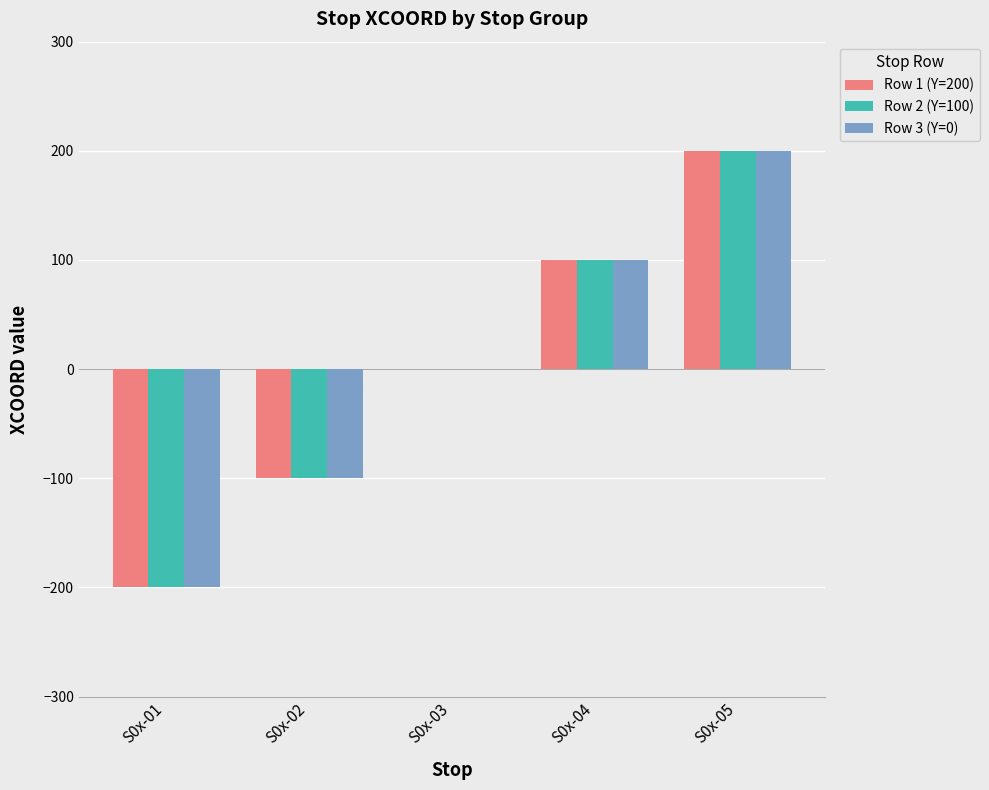

How many data points does each series have?

5